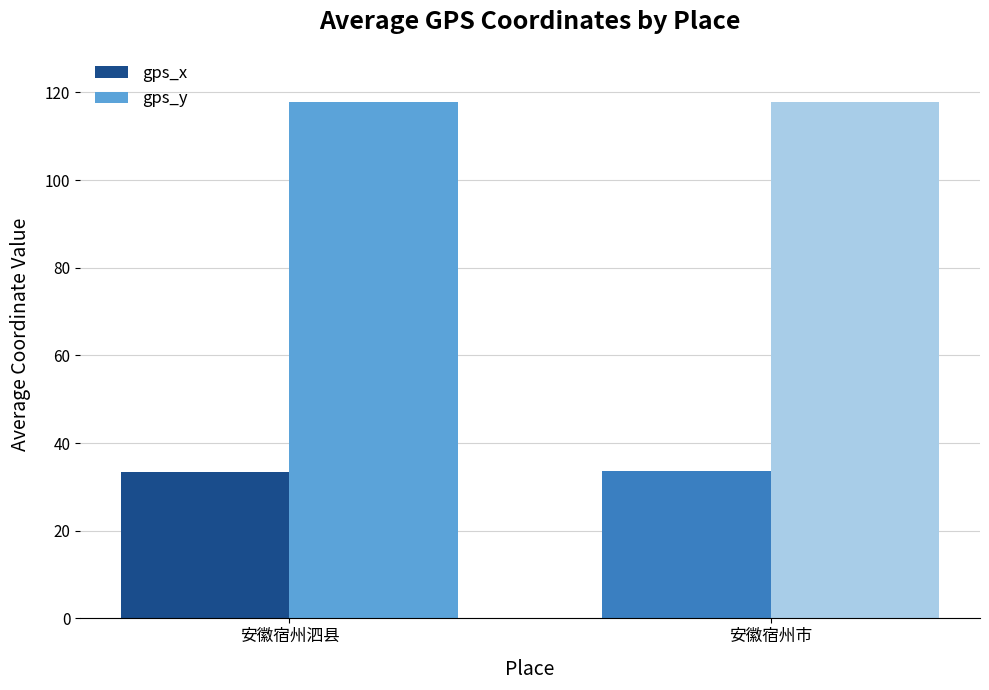

What is the spread (max minus min) of values at 安徽宿州泗县?

84.4